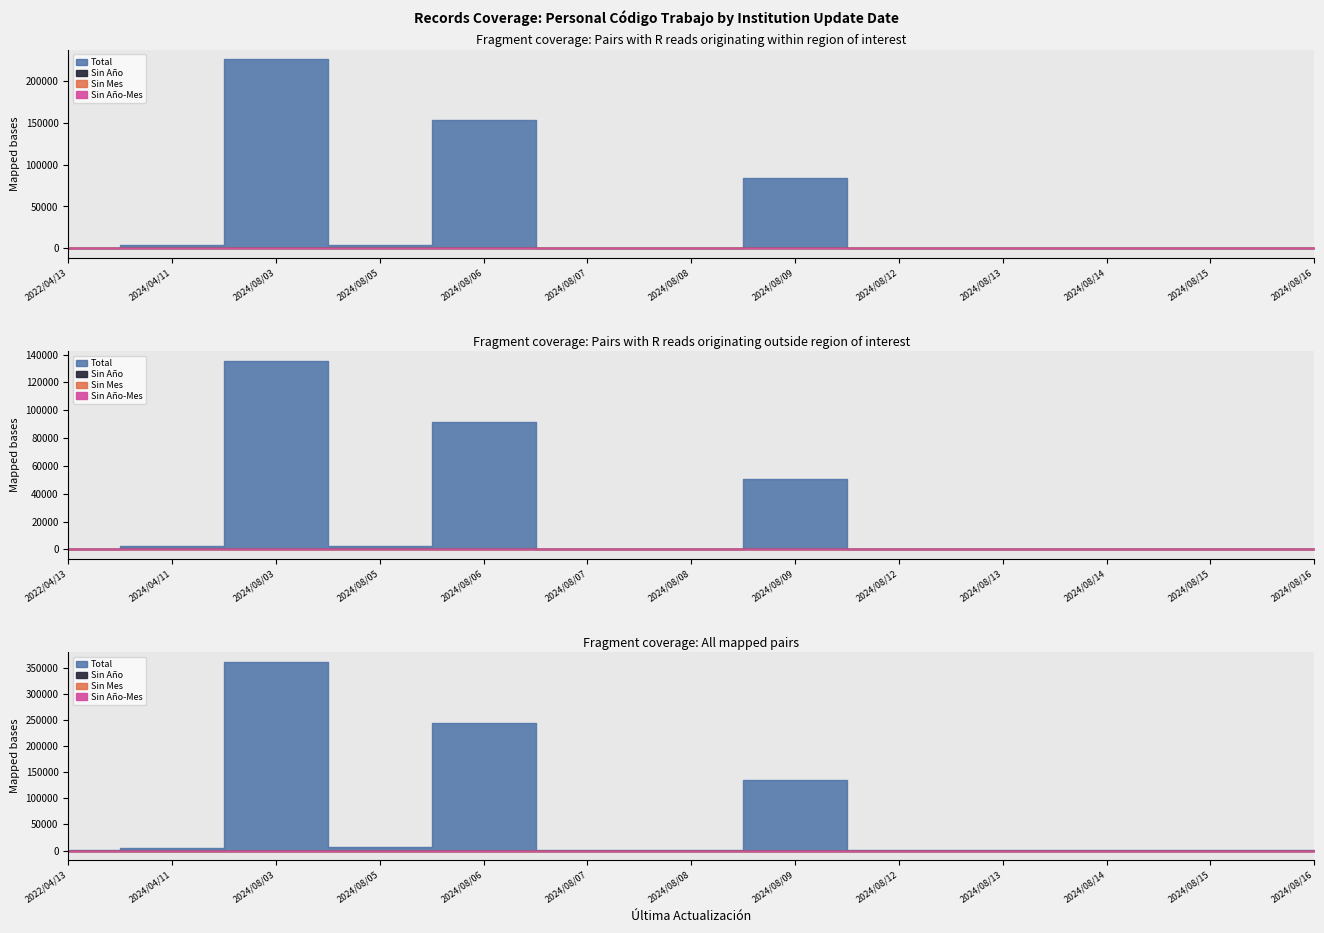

Which series has the largest total across all categories?

Total